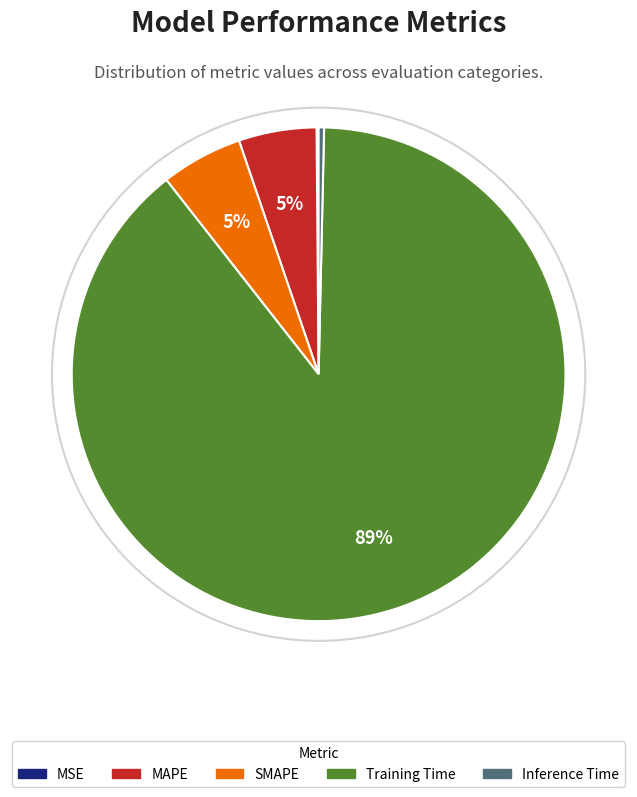

To the nearest percent, what is the combined percentage of MAPE and SMAPE?

10%